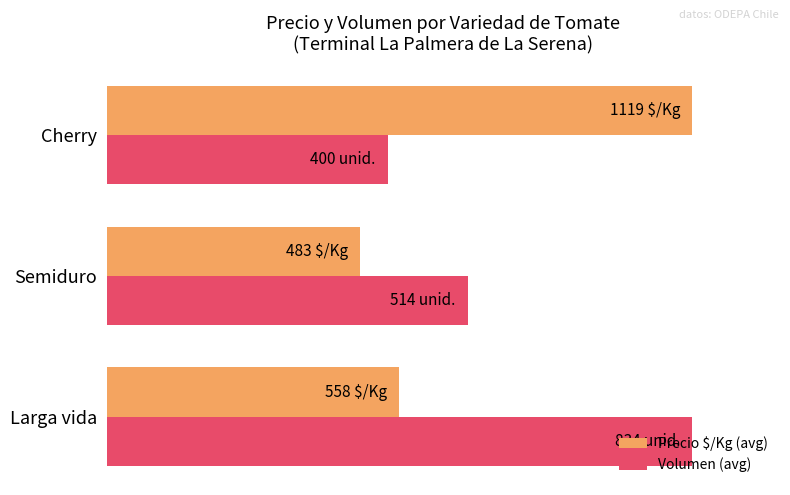

What are all the series names shown in the legend?

Precio $/Kg (avg), Volumen (avg)